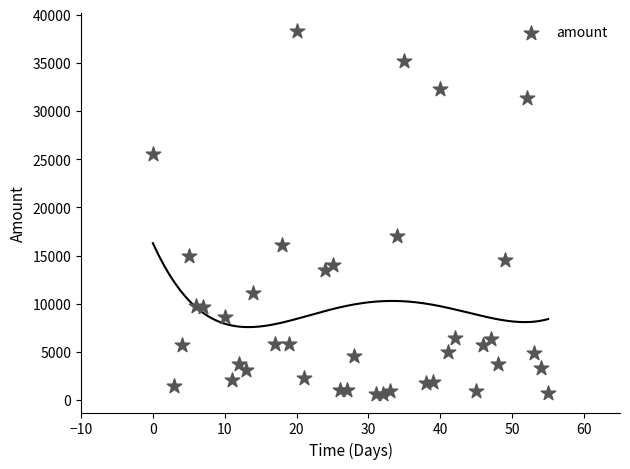

What Y value in the scatter plot is closest to 19437?

16995